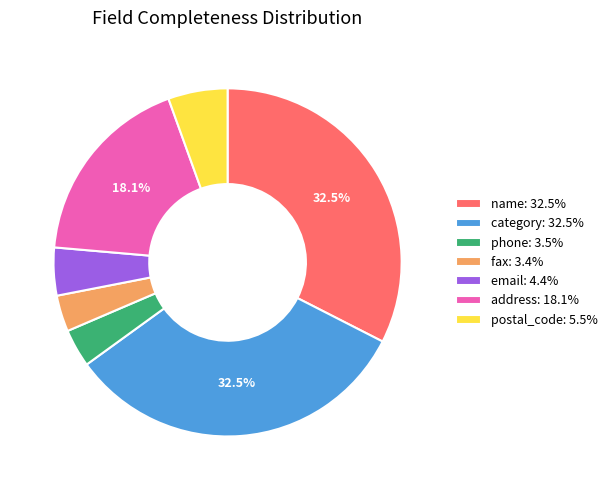

How much of the chart is everything except category: 32.5%?

67.5%